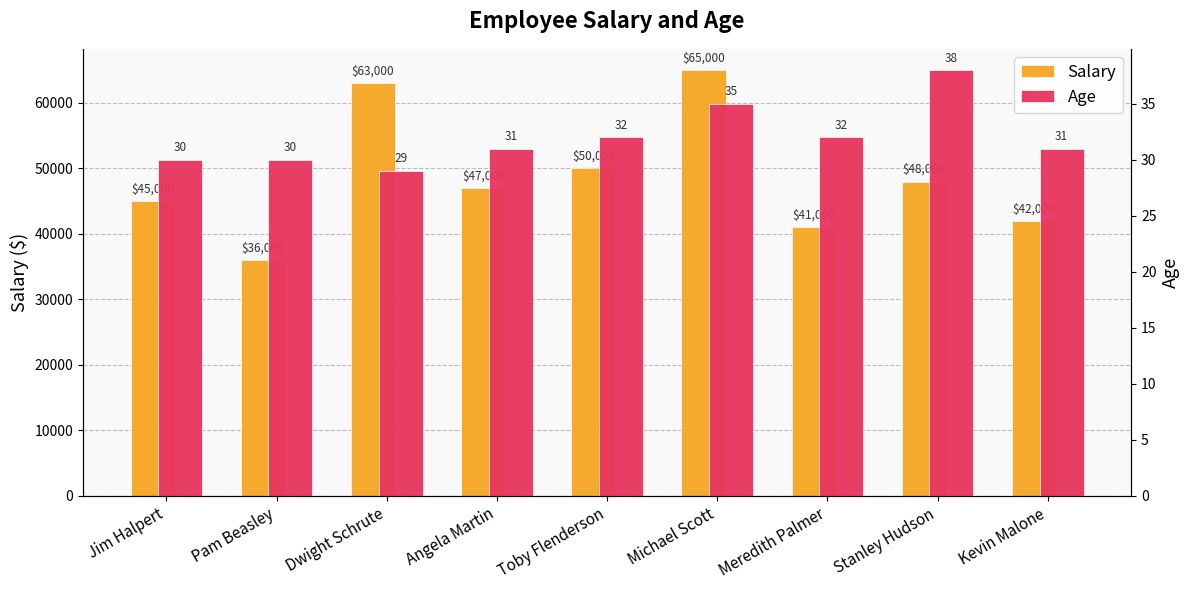

The Age series shows 12 at Kevin Malone. True or false?

False